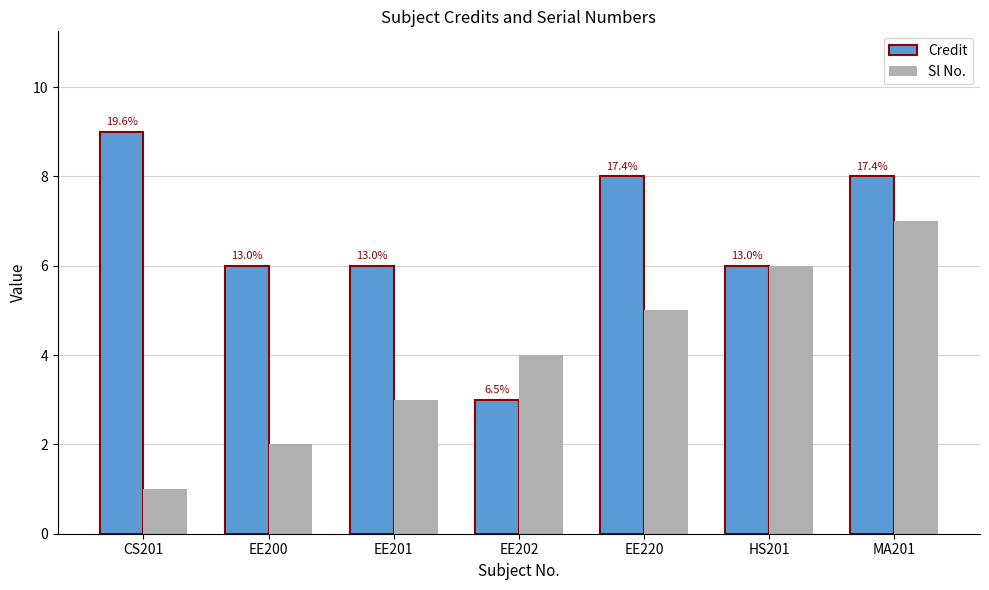

Are the bars grouped side by side (vs. stacked)?

Yes